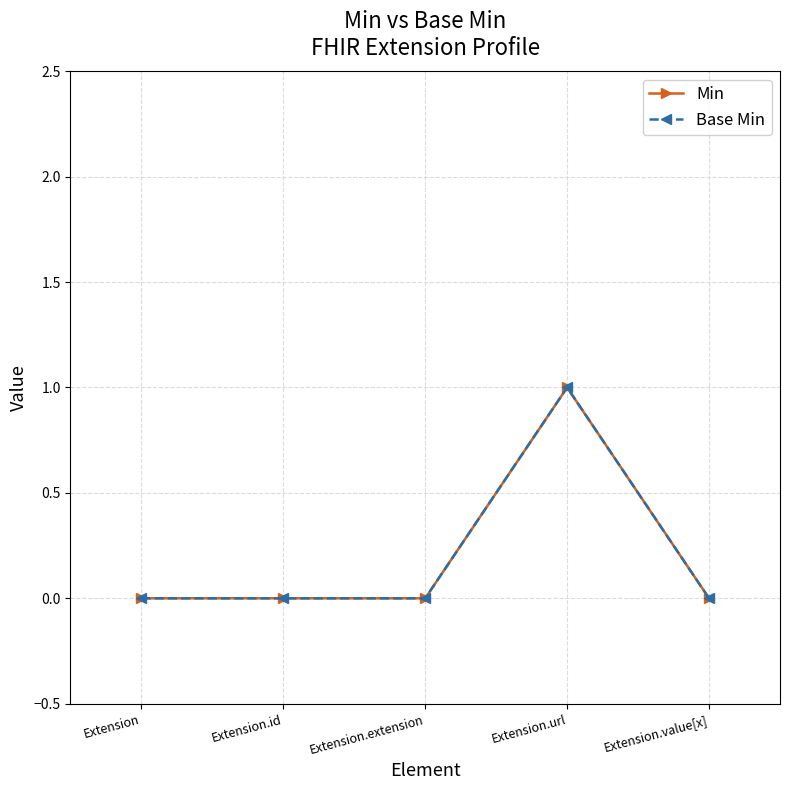

How many lines are shown in the chart?

2